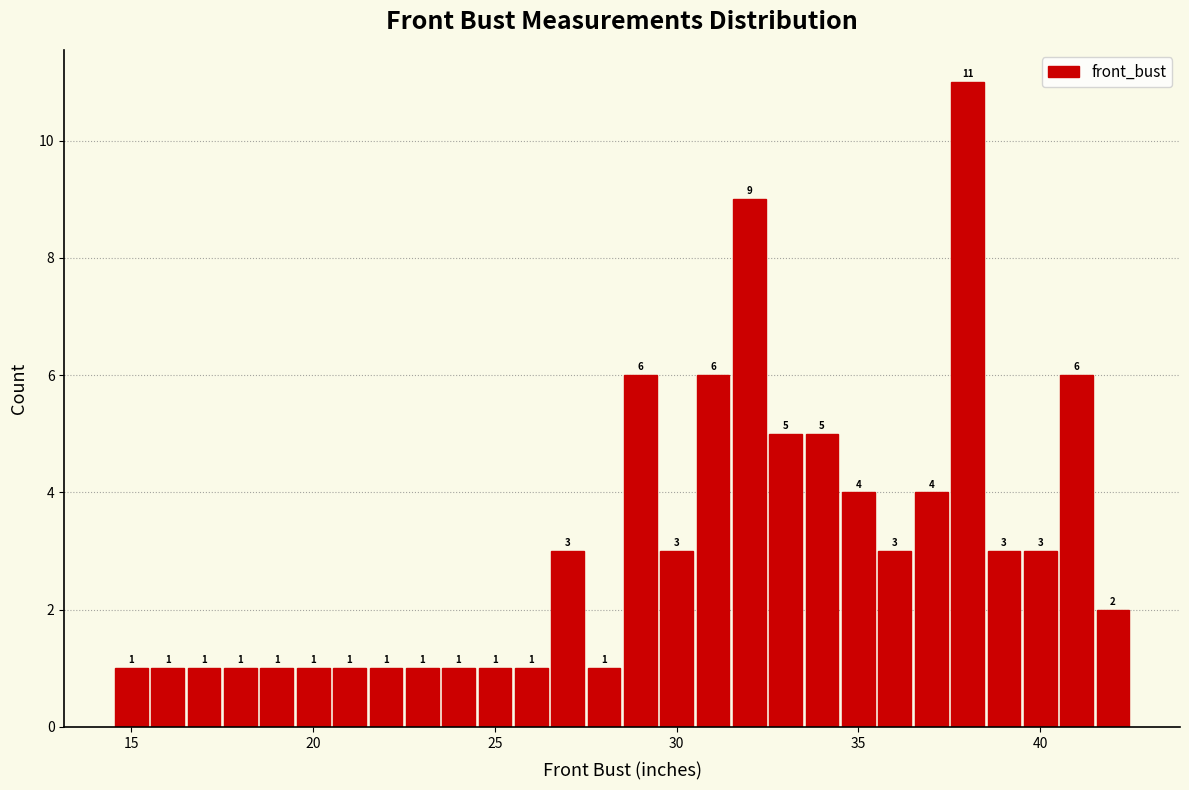

Around what value on the x-axis is the tallest bar? Give the approximate position of its centre, as read against the axis.

38.0